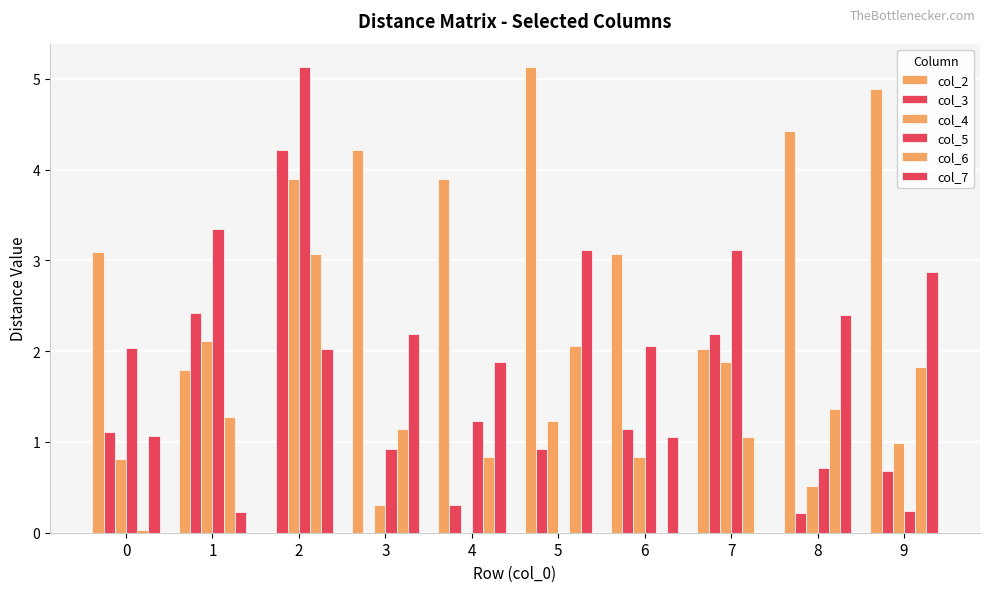

What is the maximum value for col_7?

3.1